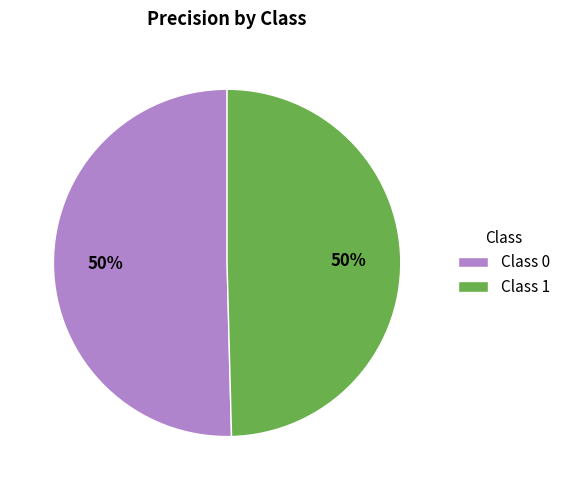

Is it true that Class 0 is 35% of the pie?

False